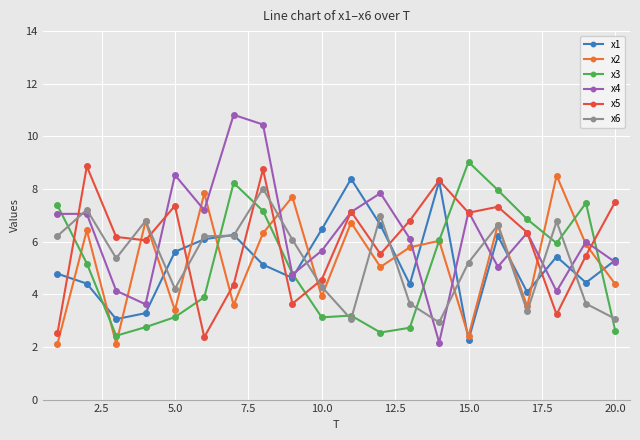

Does the chart have visible grid lines?

Yes